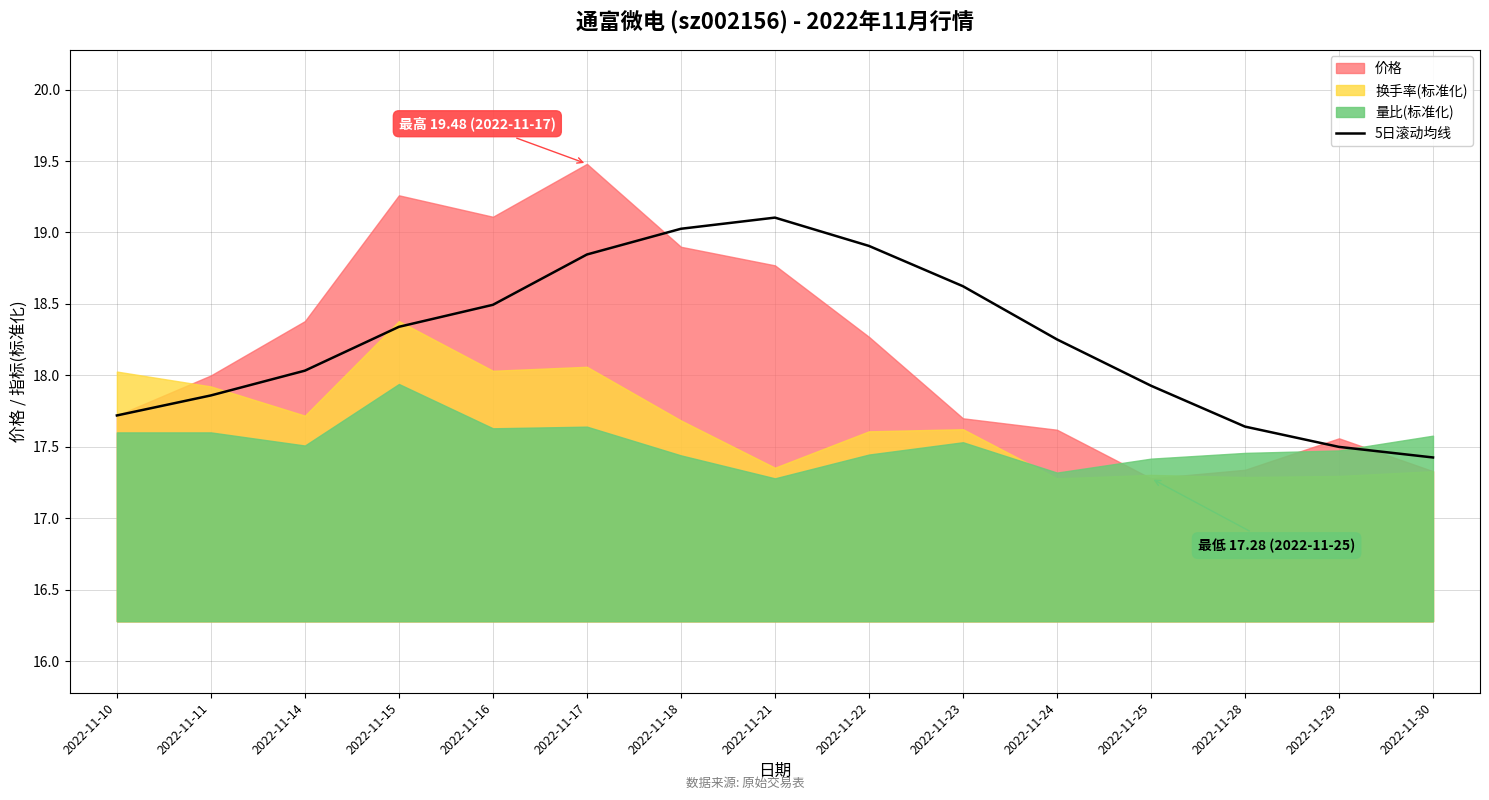

The 5日滚动均线 series shows 11.6 at 2022-11-25. True or false?

False